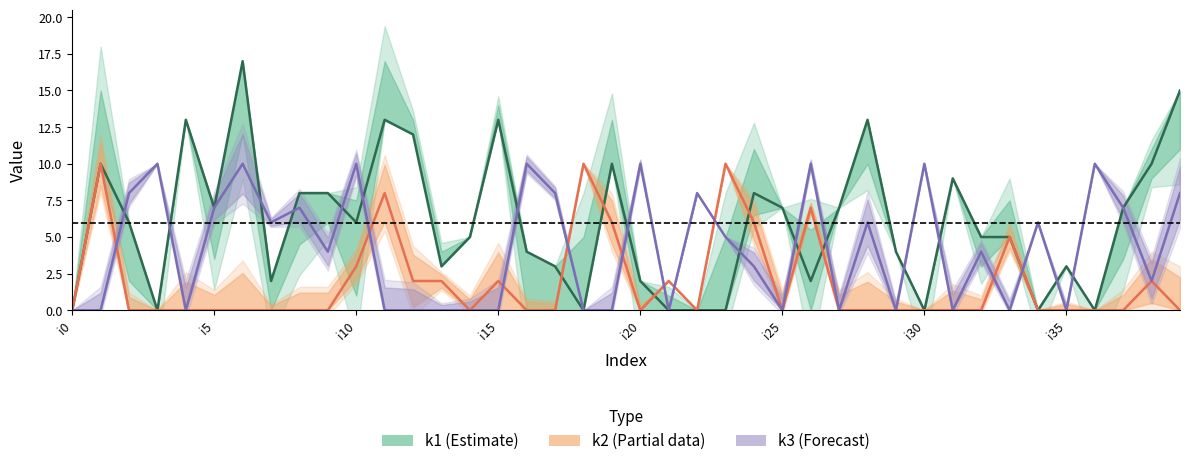

How many times do k1 (Estimate) and k3 (Forecast) cross each other?

16